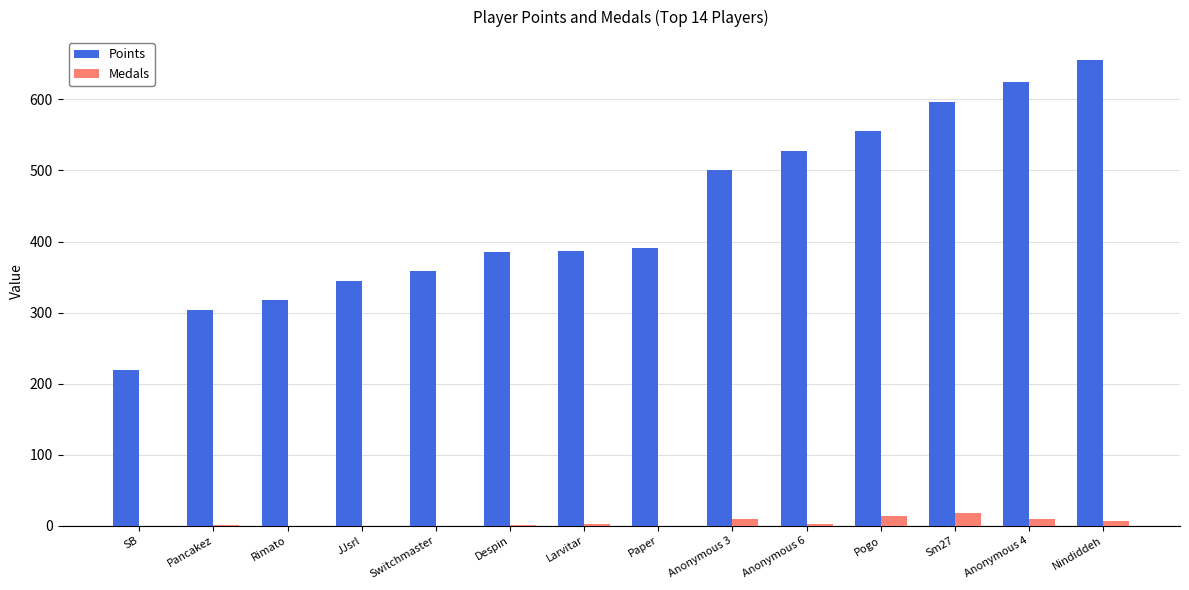

The value of Points at JJsrl is 181. True or false?

False